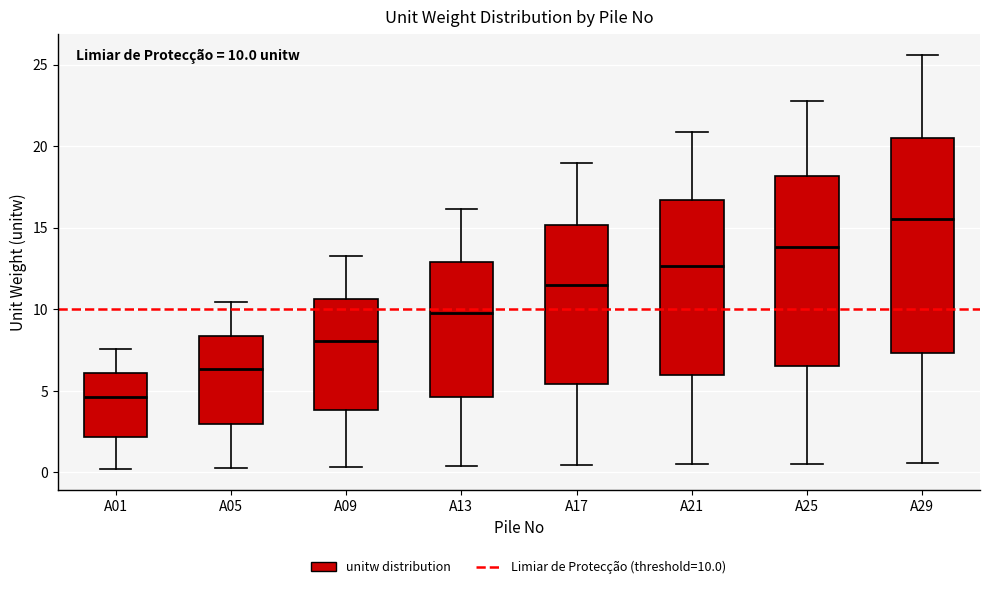

Which box has the highest median line?

A29